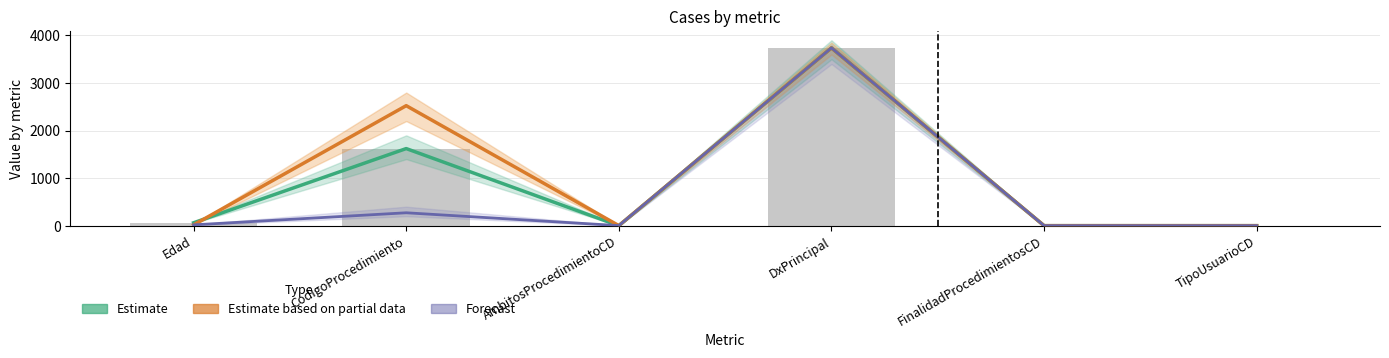

What is the label of the 2nd bar from the left?

CodigoProcedimiento